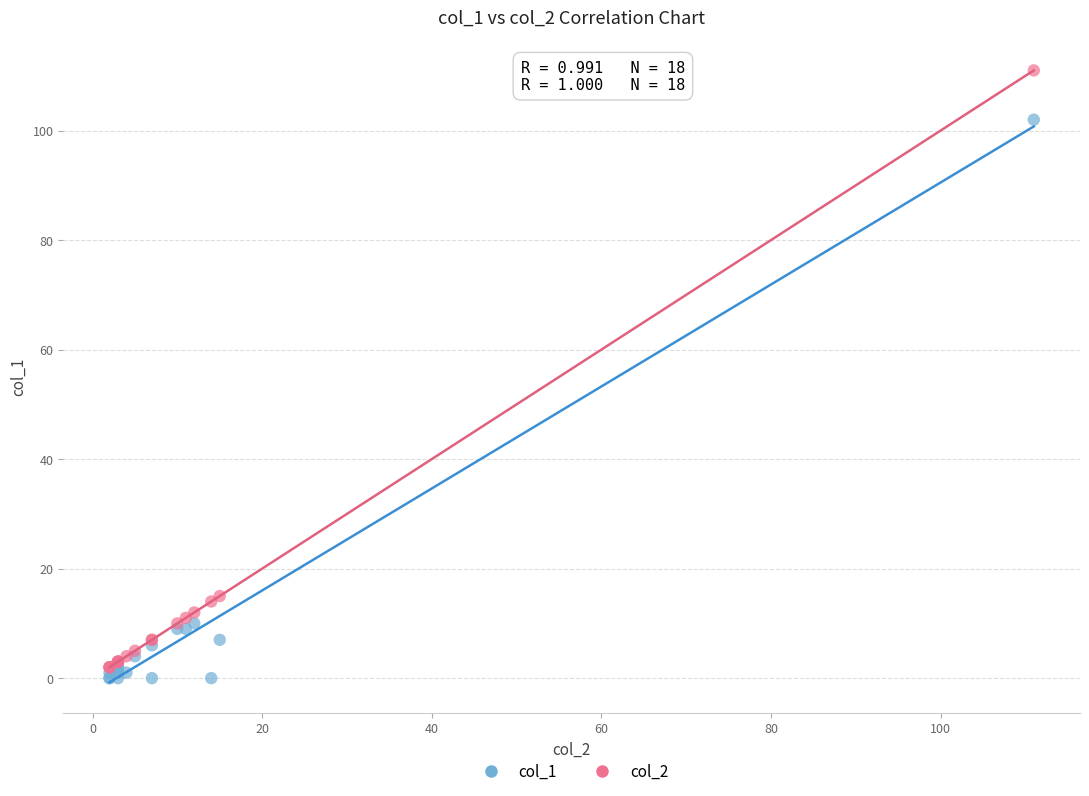

Which series reaches the maximum Y coordinate?

col_2